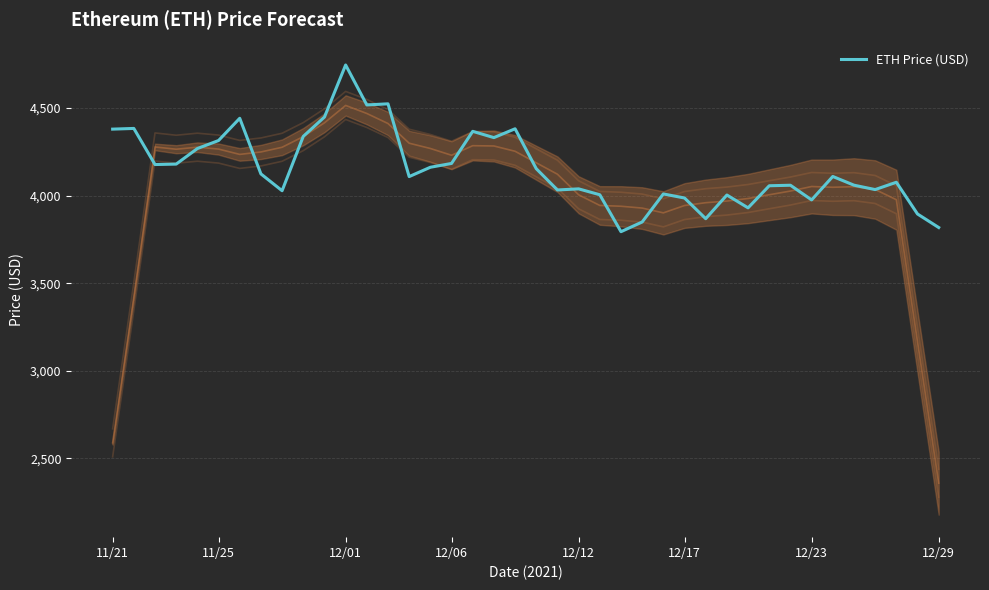

How many series are shown in this chart?

1